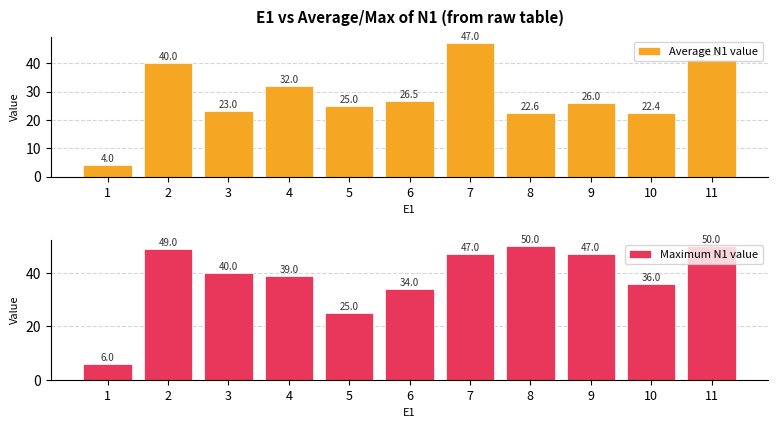

Rank the series by their average value, from lowest to highest.

Average N1 value, Maximum N1 value